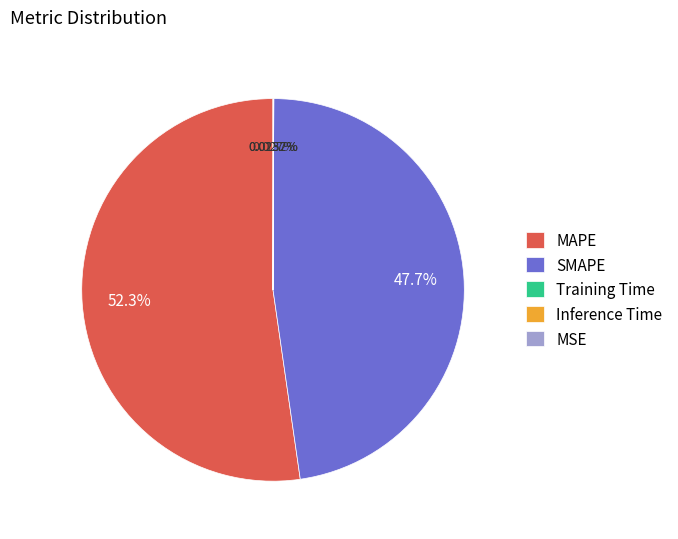

What is the largest slice in the pie chart?

MAPE